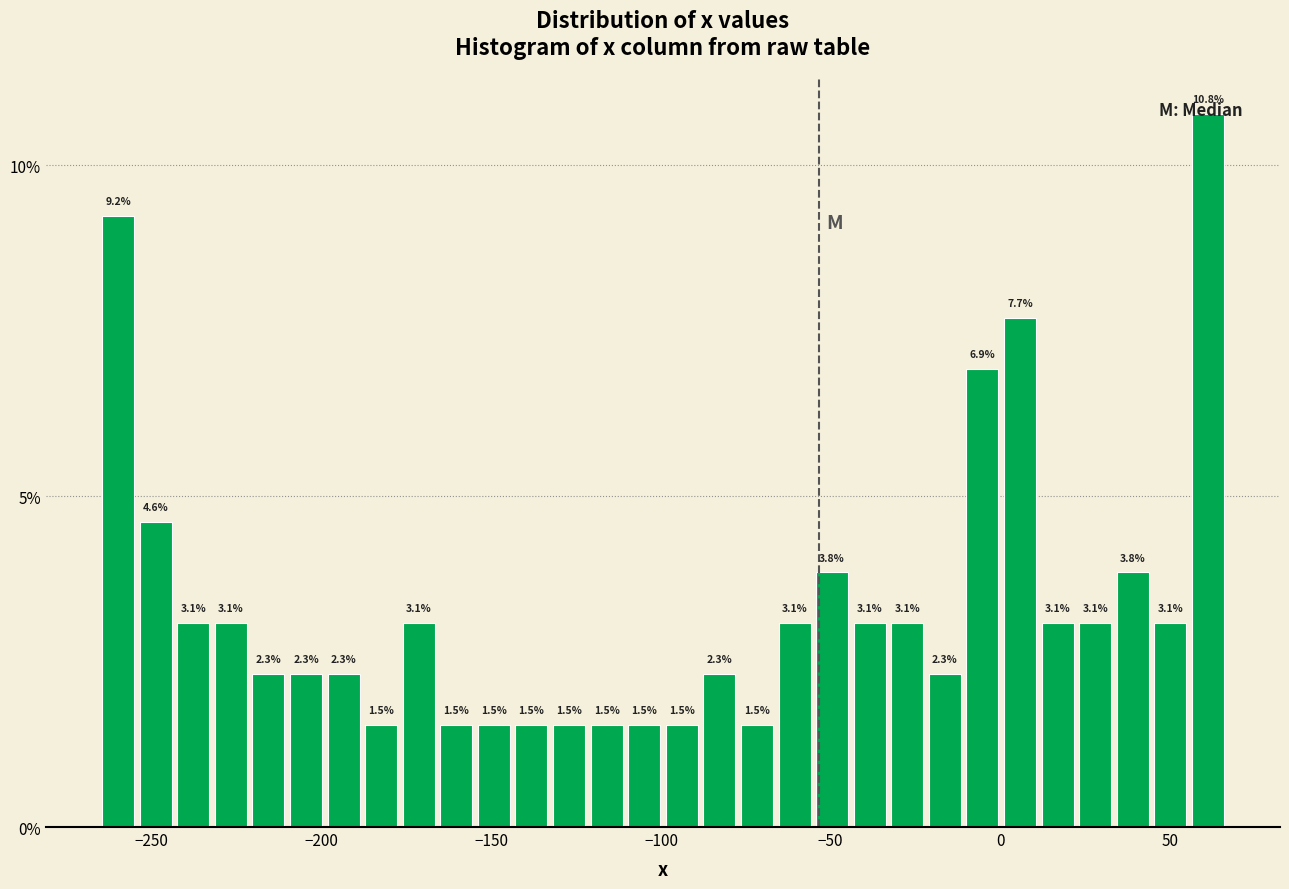

Read against the x-axis, roughly where is the centre of the tallest bar?

60